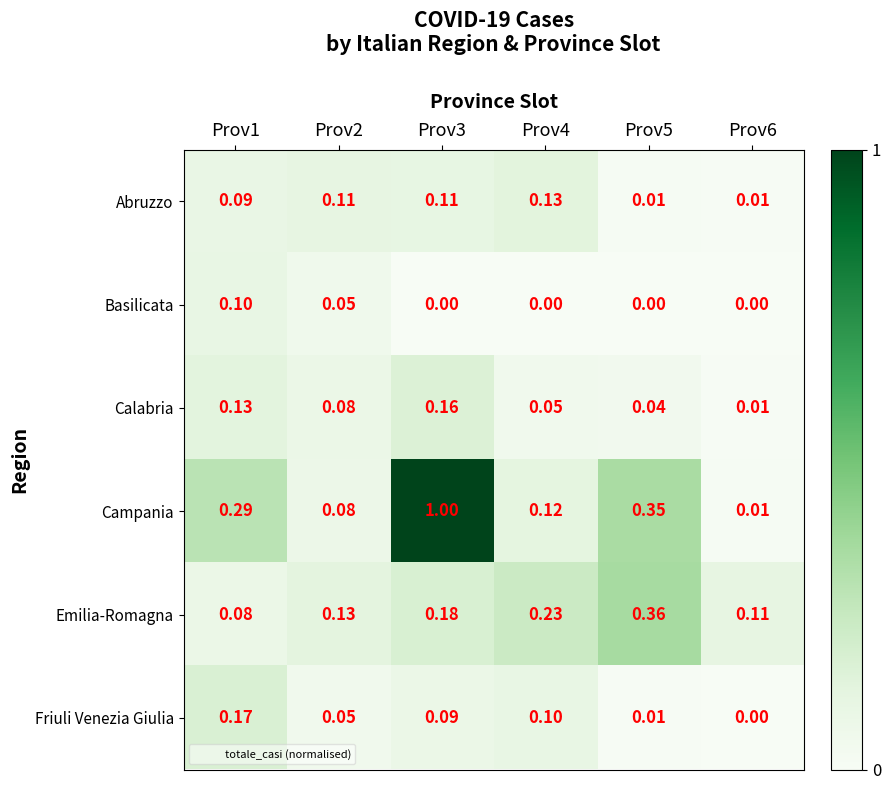

Is the value of Abruzzo at Prov4 greater than the value of Calabria at Prov2?

Yes